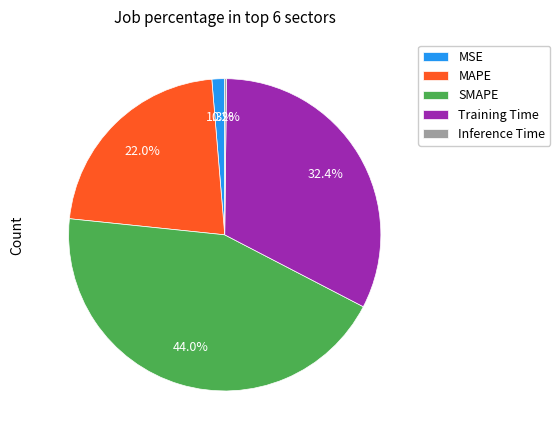

True or false: MSE accounts for 1% of the total.

True